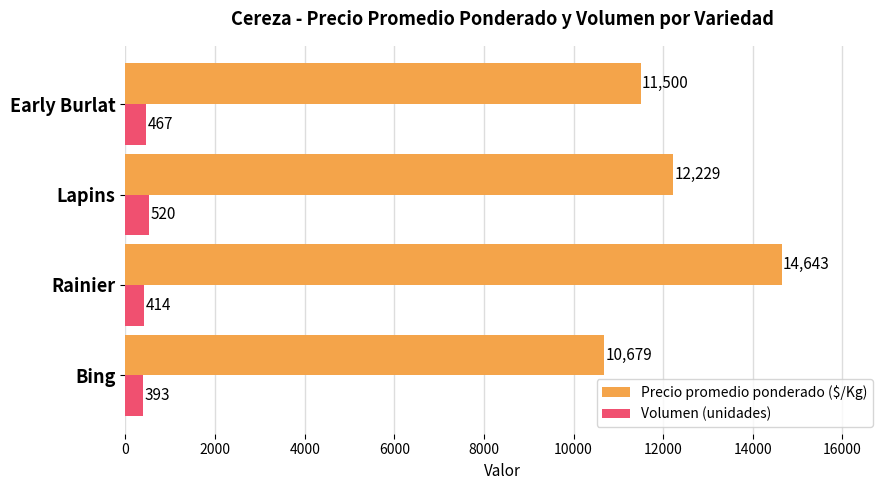

How many distinct data groups are displayed?

2